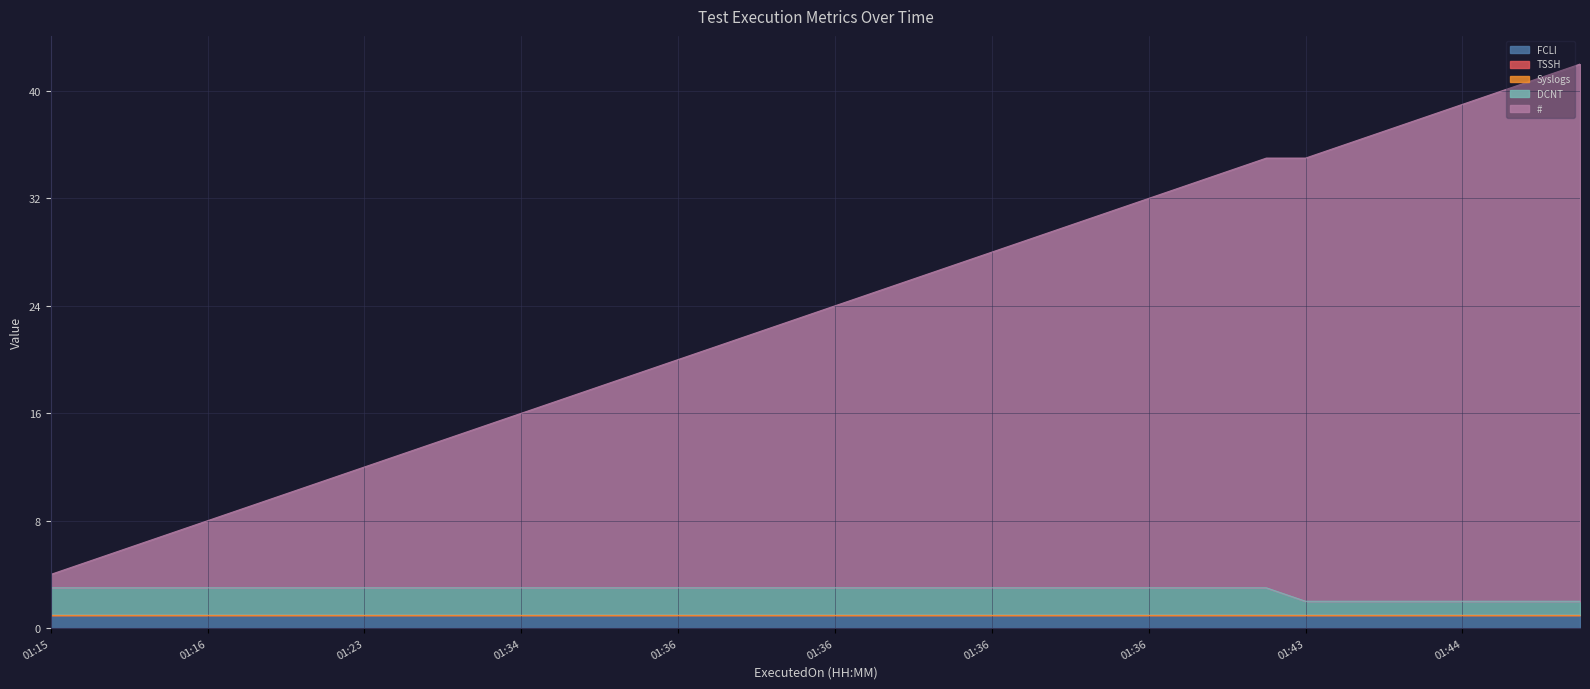

Which category has the highest value across all series?

2024-01-01 01:51:17